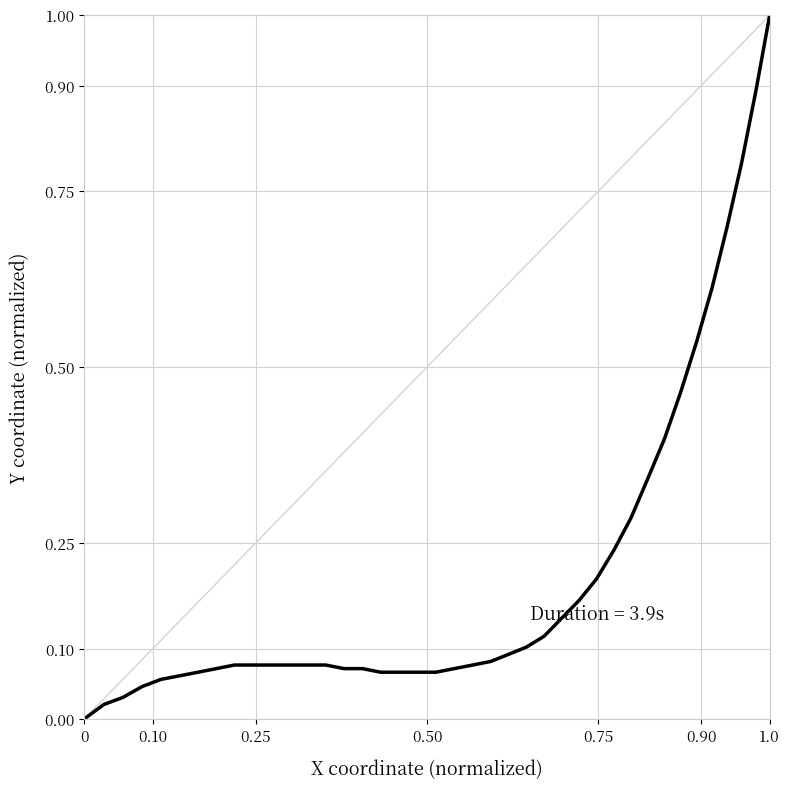

What is the greatest value displayed?

1.0